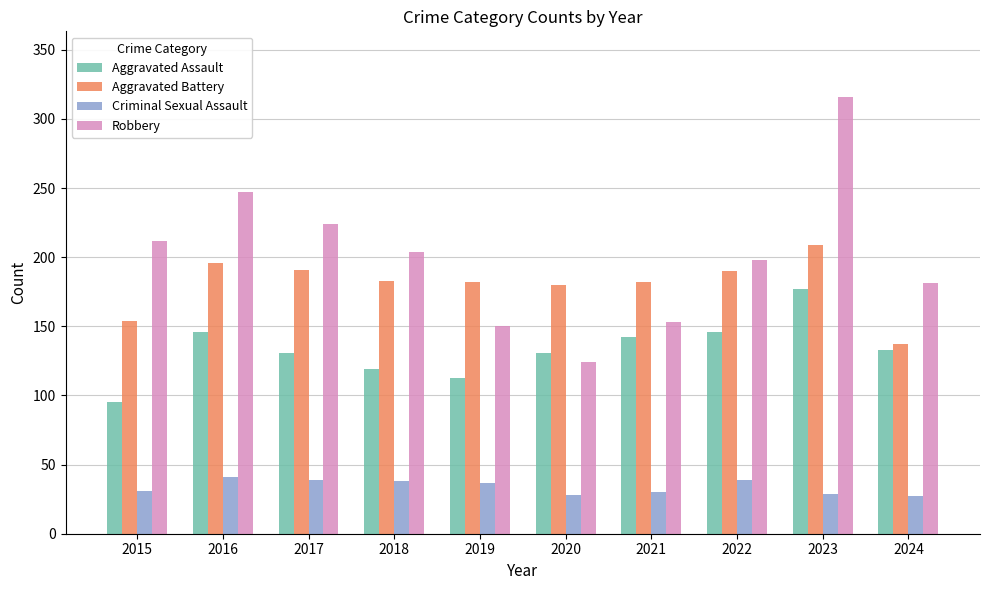

What is the difference between the Criminal Sexual Assault values at 2016 and 2020?

13